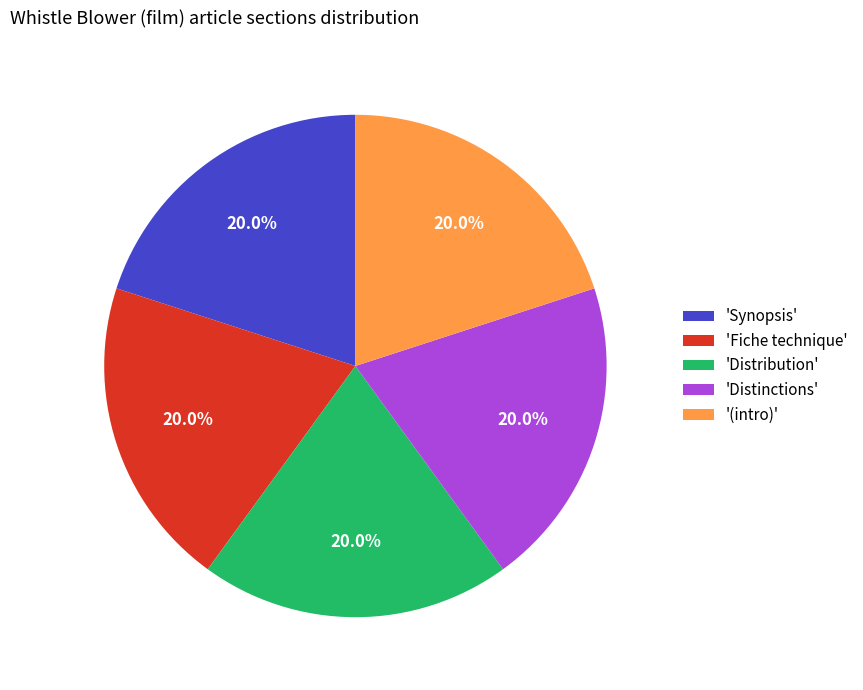

What is the ratio of the value at 'Distinctions' to the value at 'Distribution'?

1.0